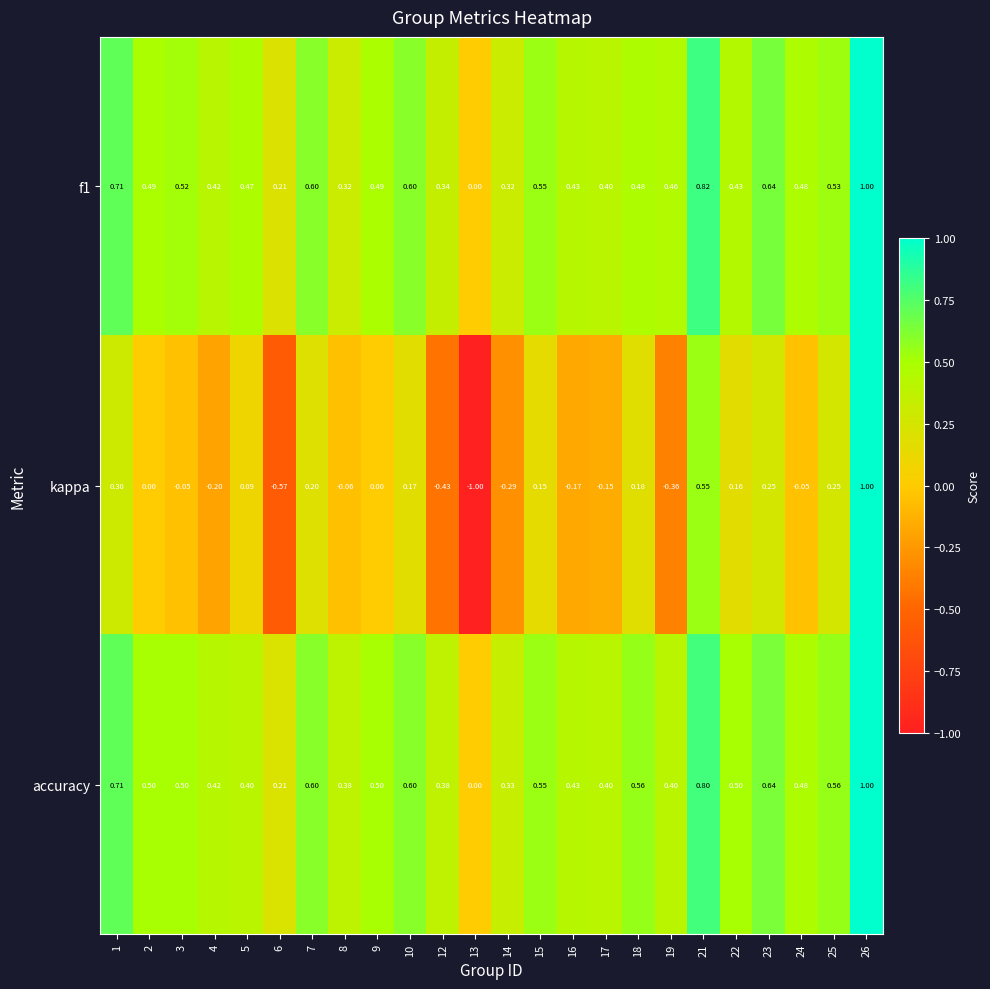

Is the value of kappa at 19 greater than the value of f1 at 19?

No